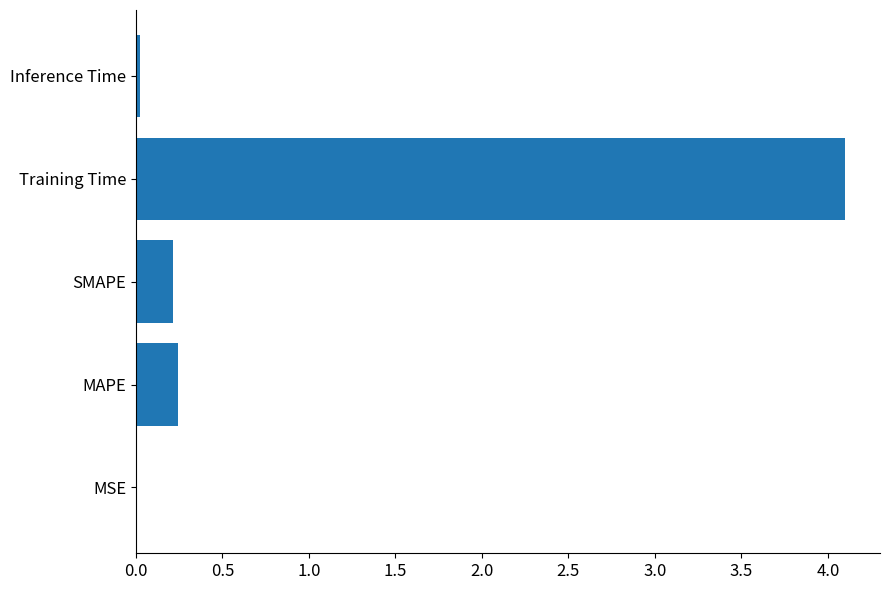

The chart shows a value of 0.1 at MAPE. True or false?

False